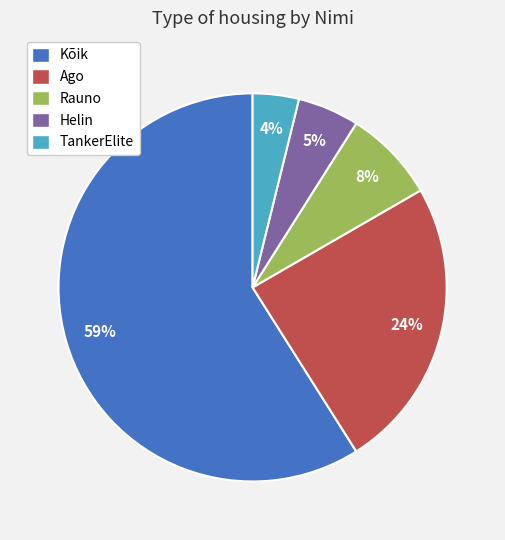

Between Kõik and Rauno, which is larger?

Kõik